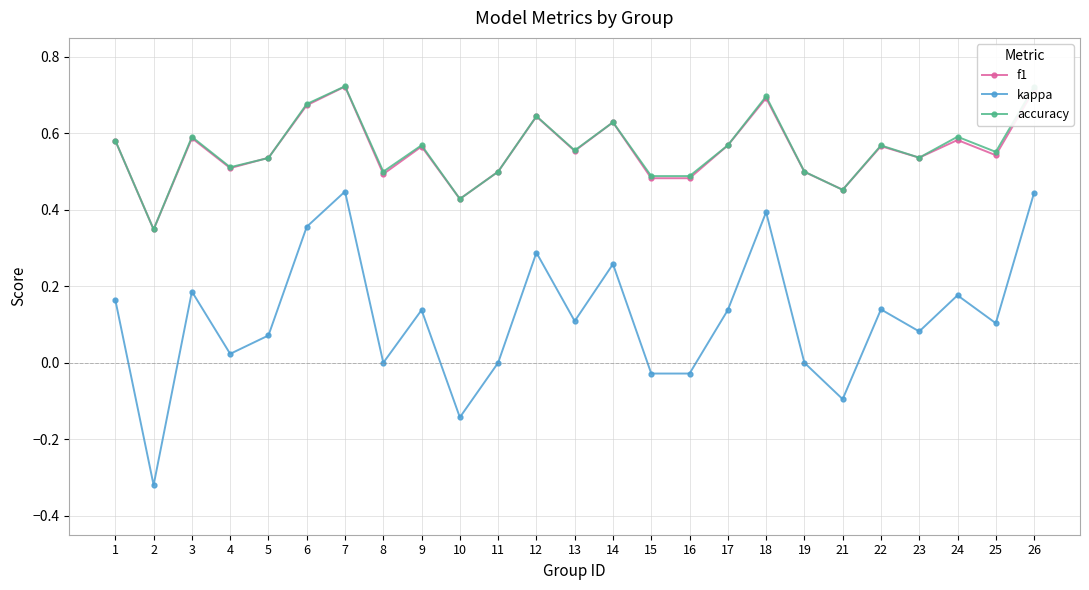

How many series are shown in this chart?

3